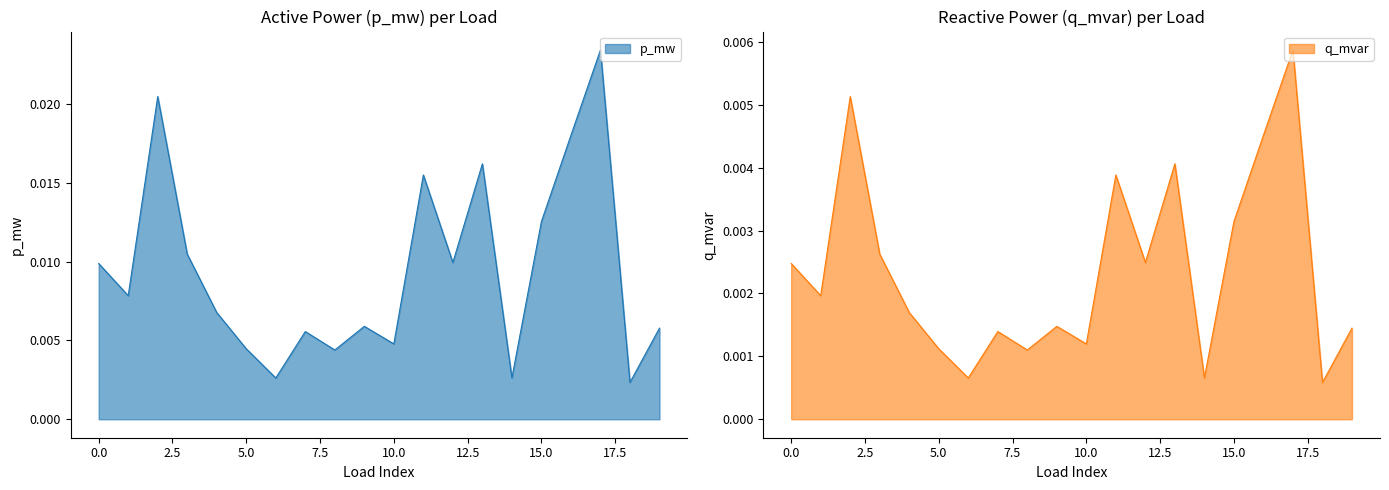

List the labels in order of p_mw value, smallest first.

18, 6, 14, 8, 5, 10, 7, 19, 9, 4, 1, 0, 12, 3, 15, 11, 13, 16, 2, 17